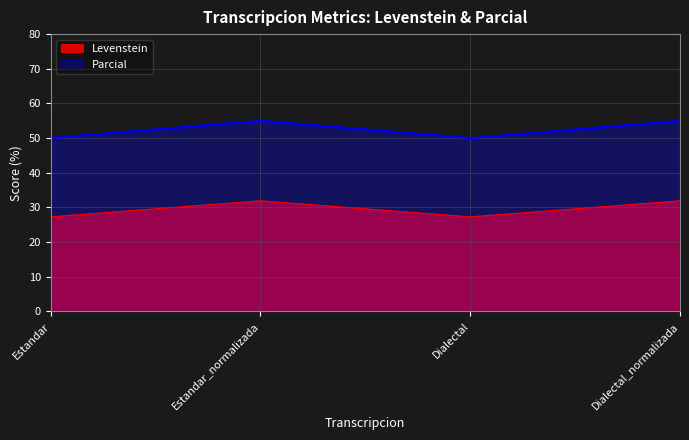

True or false: Parcial has a value of 76.2 at Dialectal_normalizada.

False